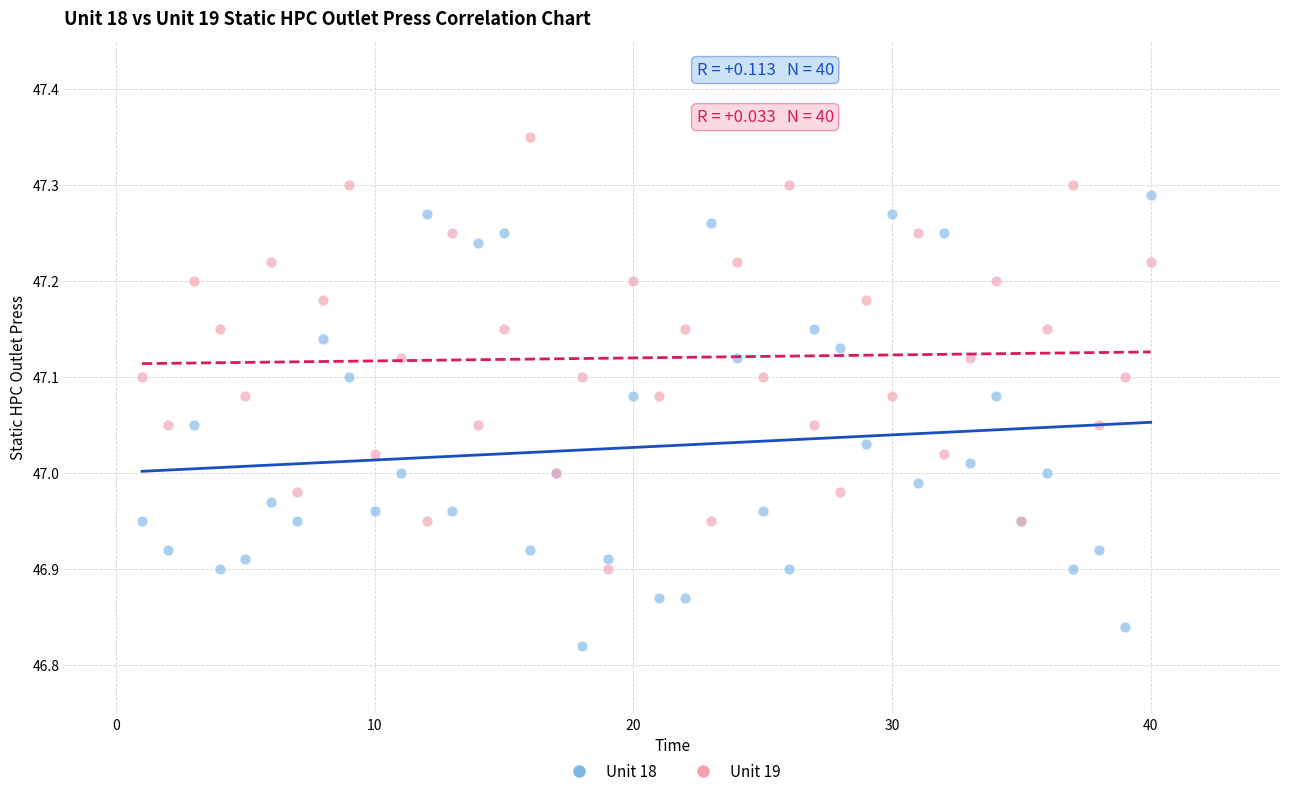

Which series has the widest spread of Y values?

Unit 18